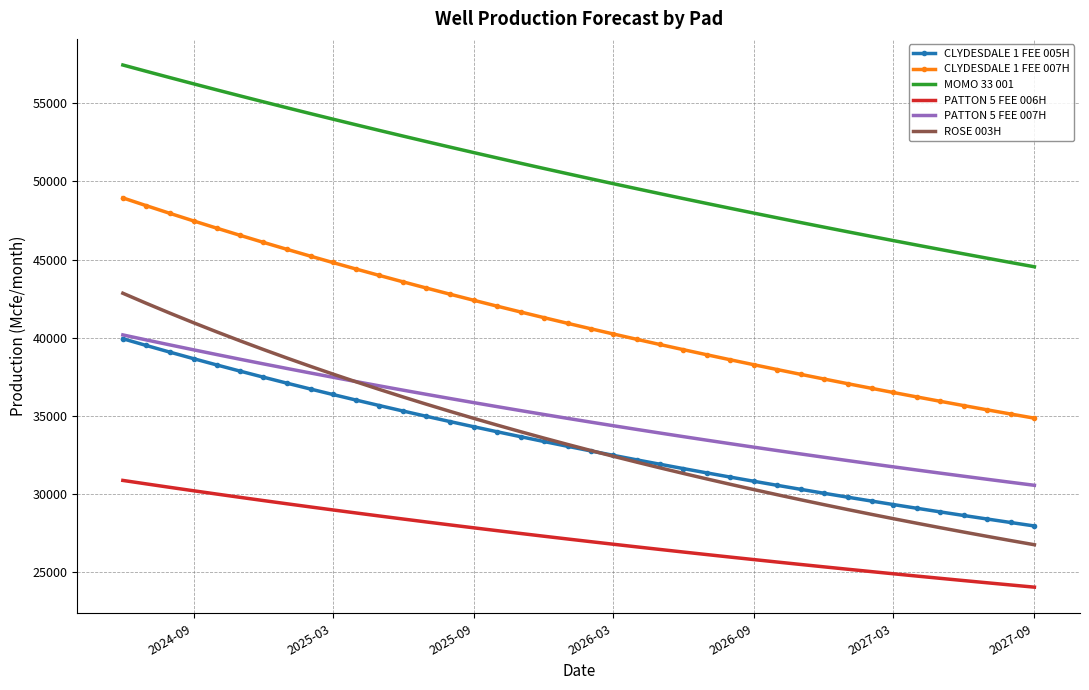

What is the sum of all PATTON 5 FEE 007H values?

1397823.6